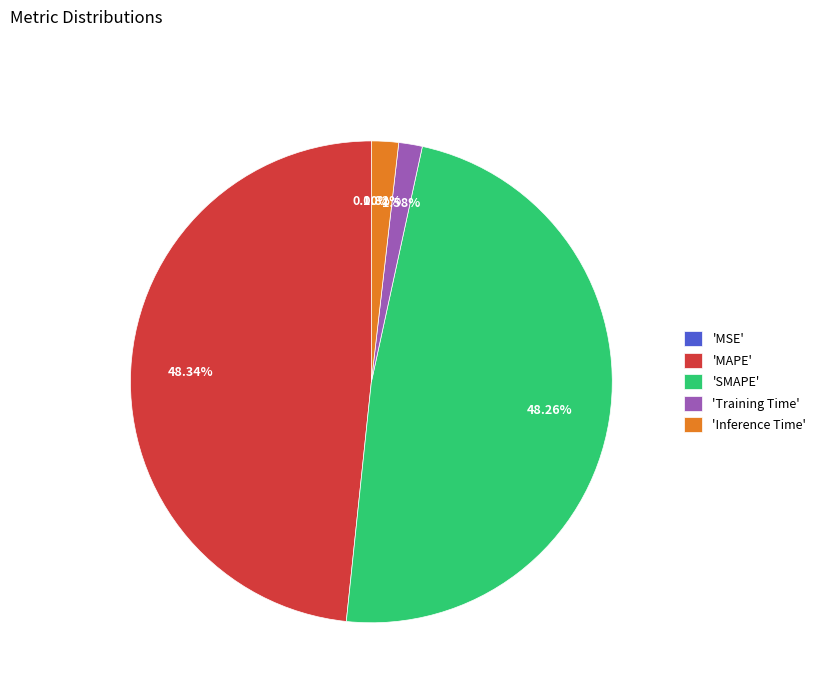

Does 'Inference Time' account for over 50% of the chart?

No